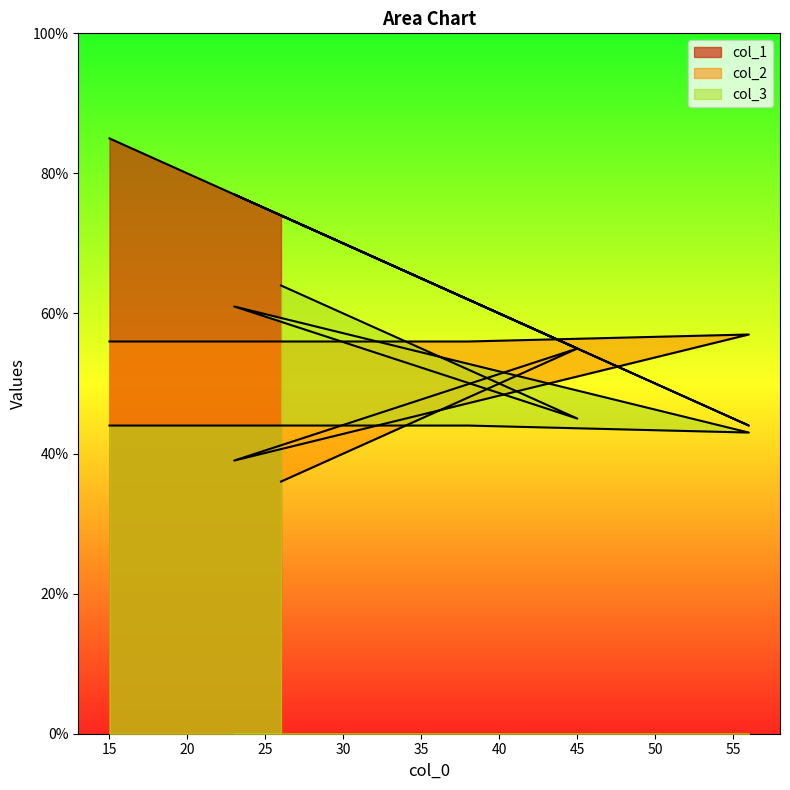

What is the highest value of the col_2 series?

57